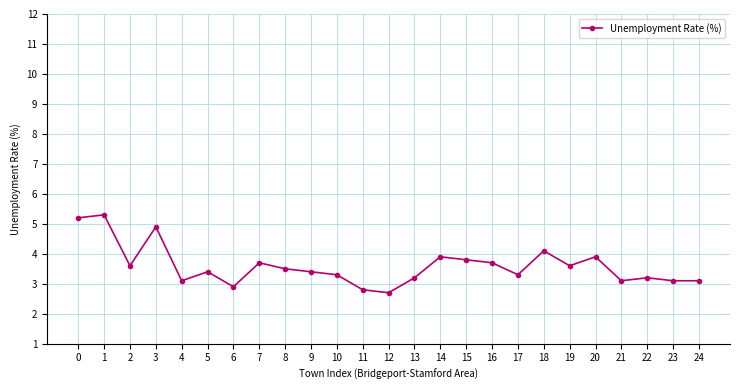

Between 10 and 3, which is larger?

3